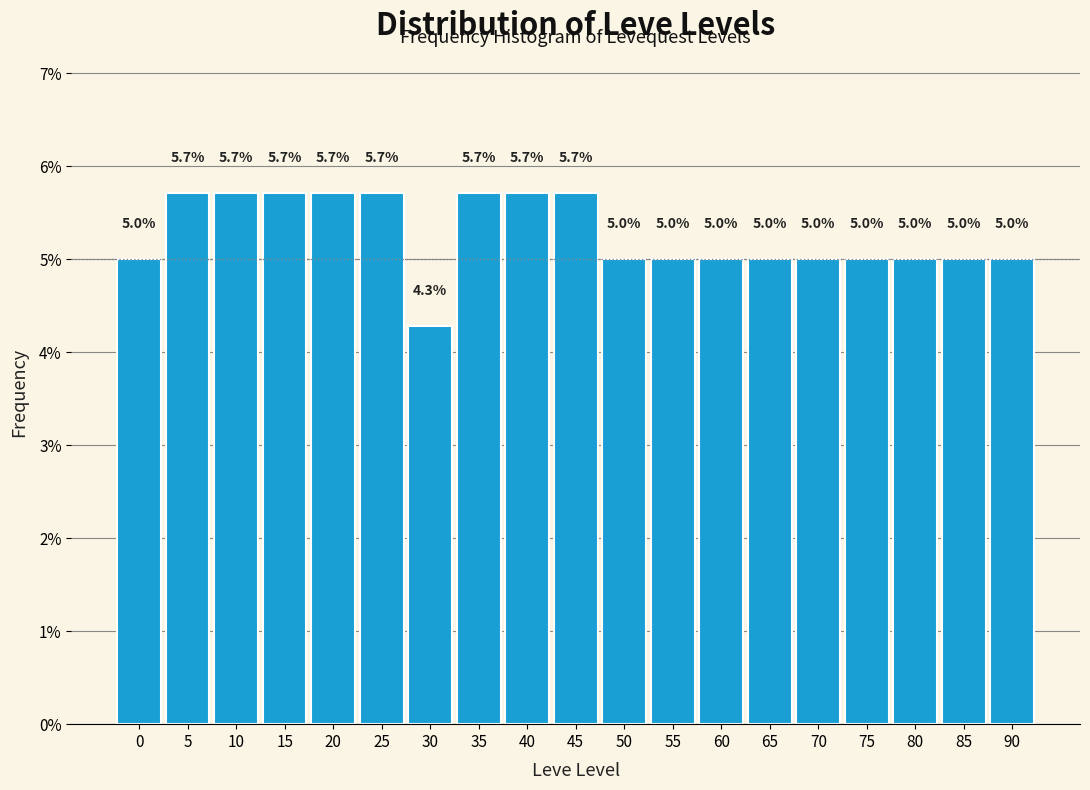

Reading left to right, list all the values displayed in this chart.

0=5.0	5=5.7	10=5.7	15=5.7	20=5.7	25=5.7	30=4.3	35=5.7	40=5.7	45=5.7	50=5.0	55=5.0	60=5.0	65=5.0	70=5.0	75=5.0	80=5.0	85=5.0	90=5.0